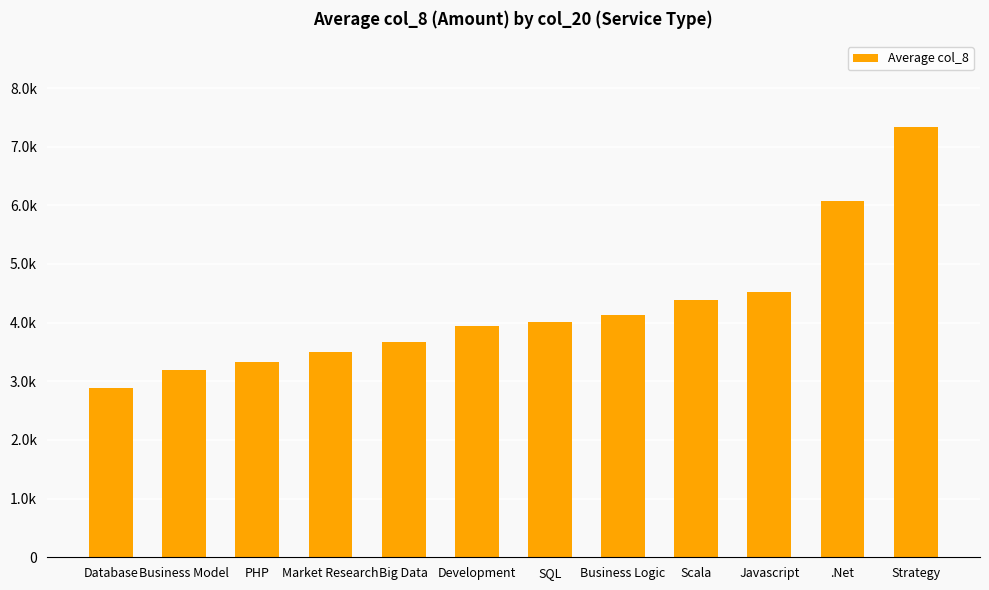

Which label corresponds to the smallest value in the chart?

Database